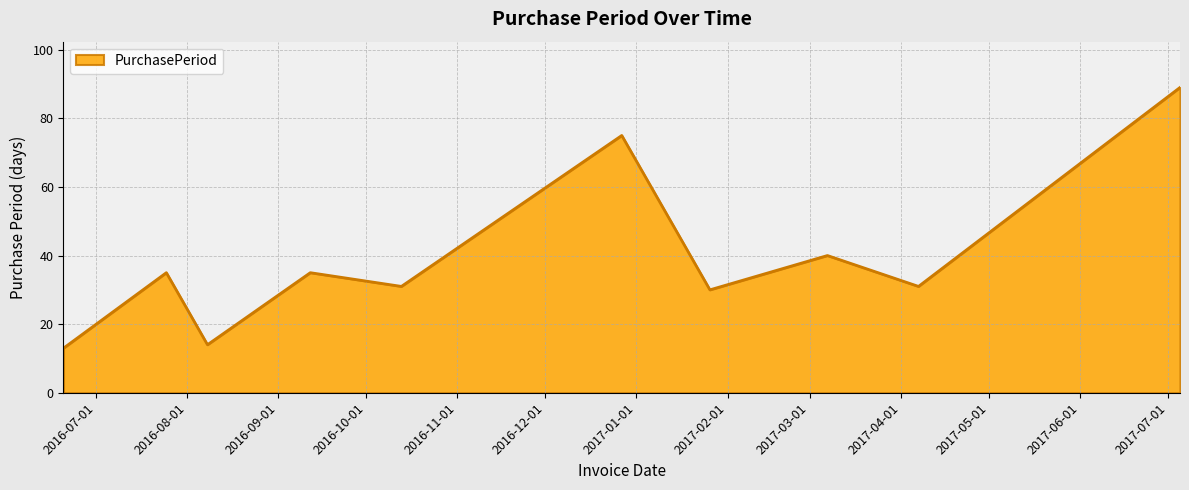

What is the greatest value displayed?

89